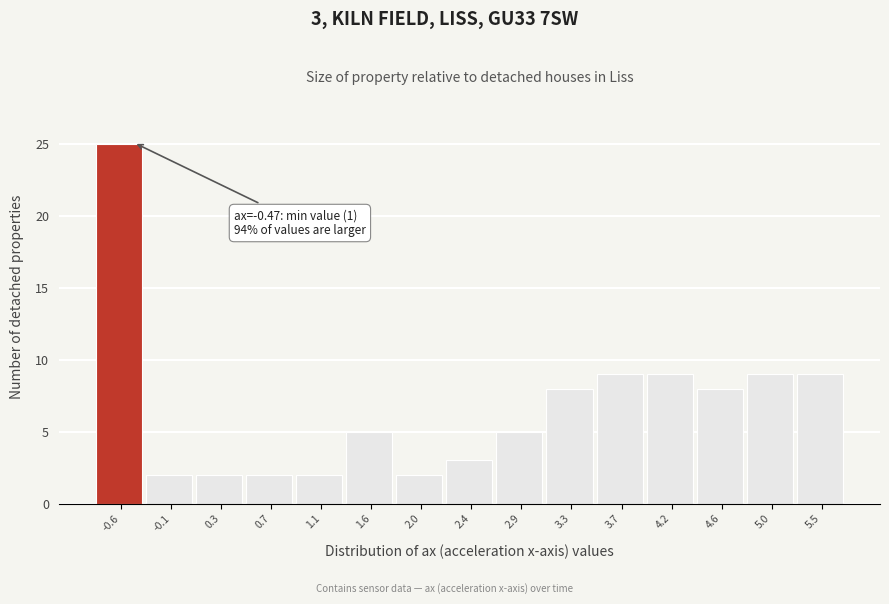

Reading right to left, extract all data points from this chart.

5.5=9	5.0=9	4.6=8	4.2=9	3.7=9	3.3=8	2.9=5	2.4=3	2.0=2	1.6=5	1.1=2	0.7=2	0.3=2	-0.1=2	-0.6=25